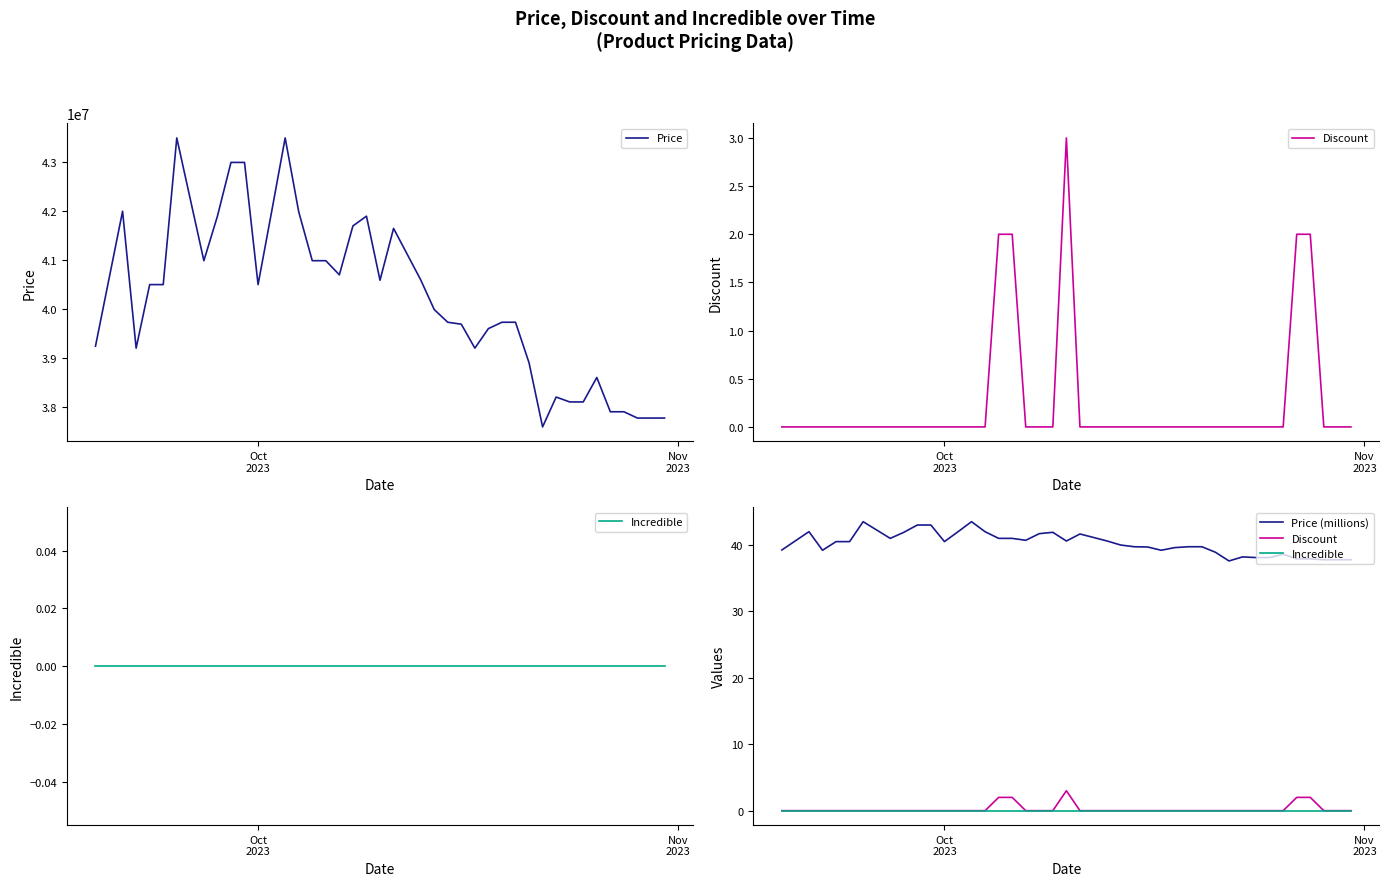

Count the number of categories in the chart.

40